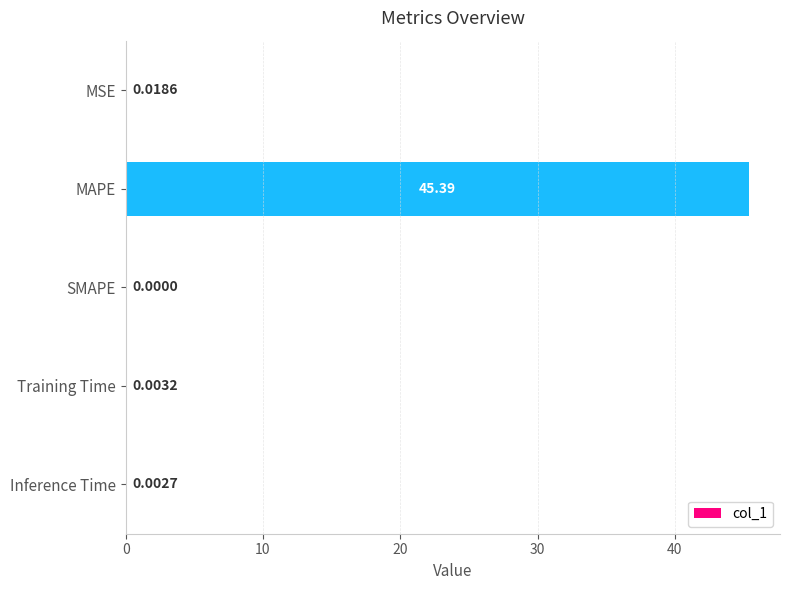

Which label corresponds to the largest value in the chart?

MAPE